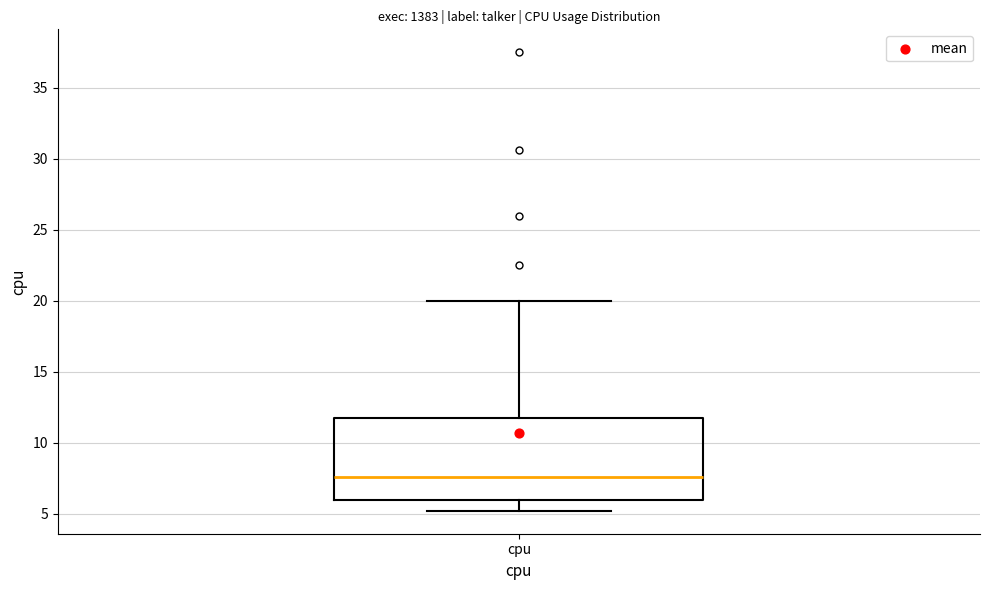

Read this box plot against the y-axis: the position of the median line, the range covered by the box, and the ends of both whiskers. The values are not printed on the chart, so give them approximately, as read against the axis.

median 7.5, box 6.0 to 12.0, whiskers 5.0 to 20.0